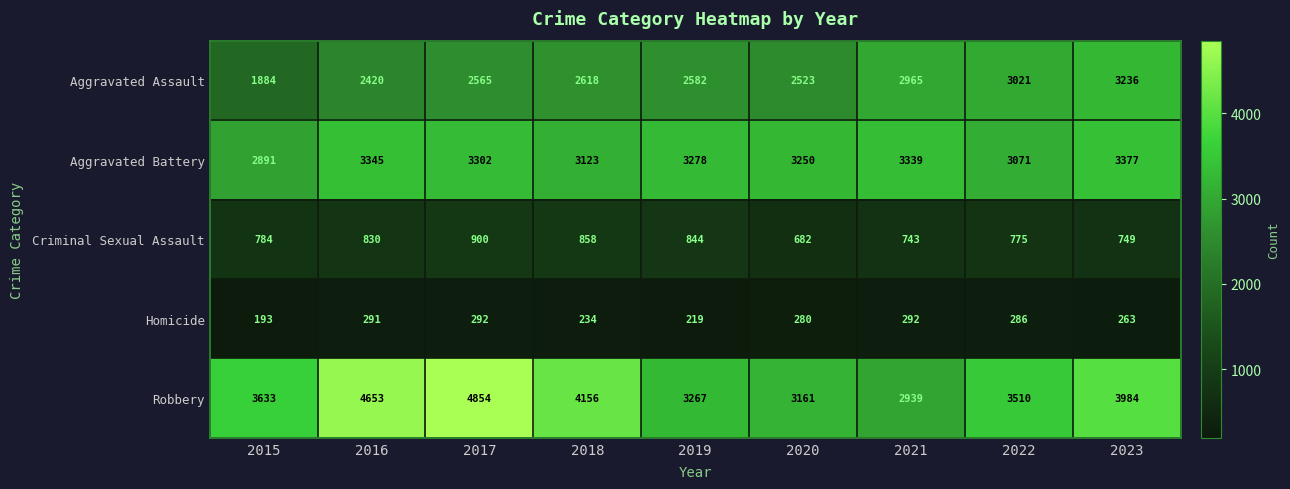

At which category is the sum across all series the highest?

2017